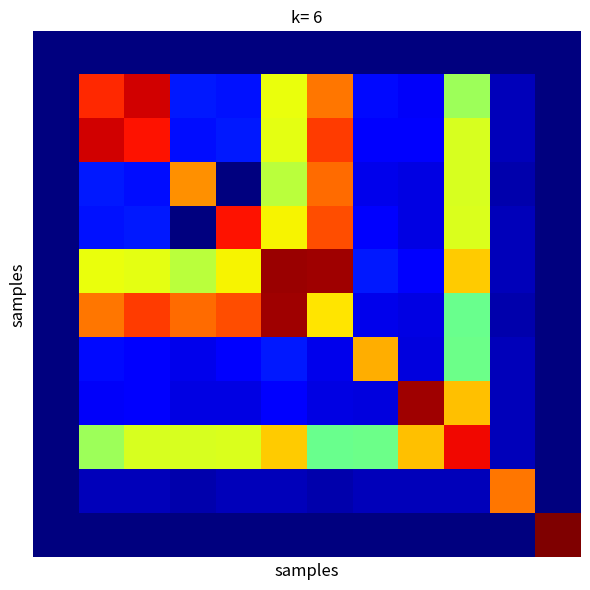

At which category is the sum across all series the highest?

9